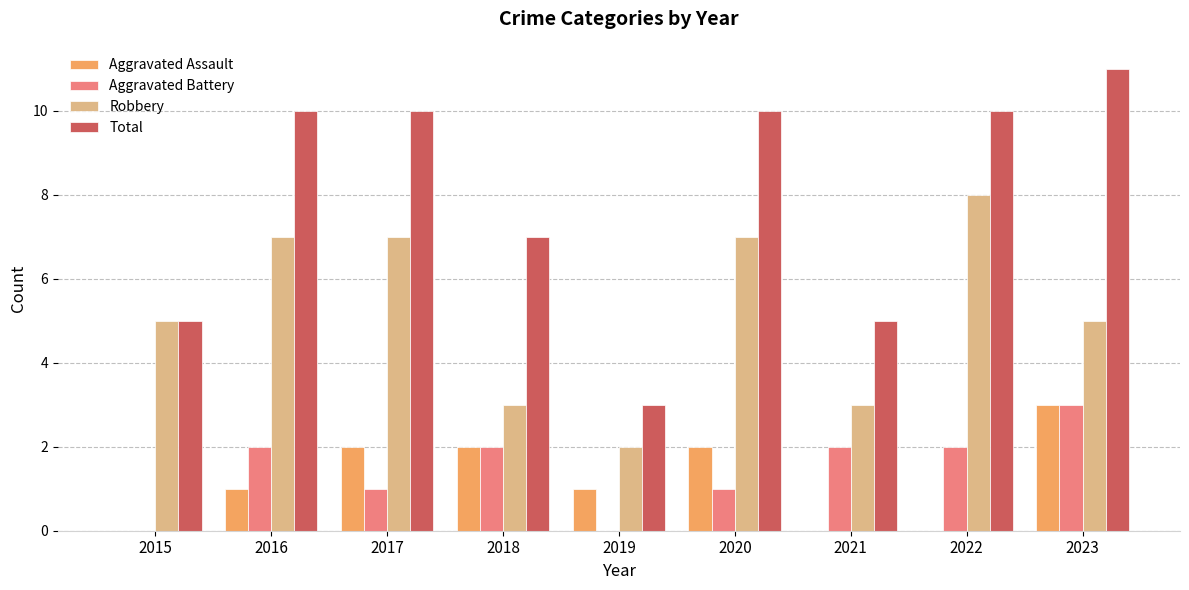

Which category has the highest value in the Aggravated Assault series?

2023